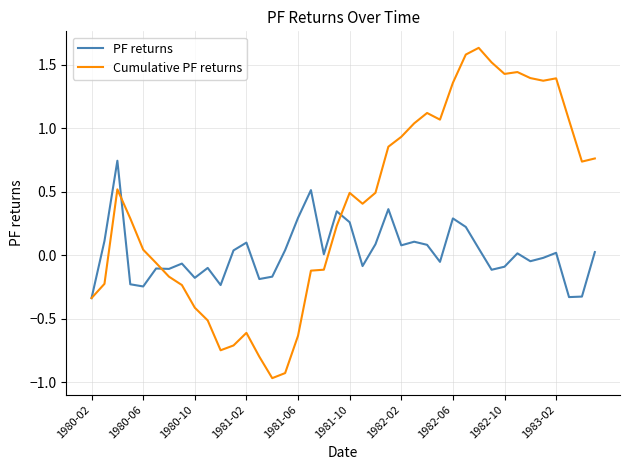

List the series in order of their overall mean, lowest first.

PF returns, Cumulative PF returns